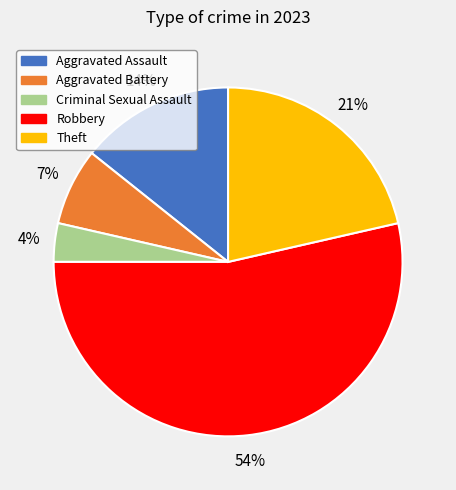

The Theft slice represents 11% of the pie. True or false?

False